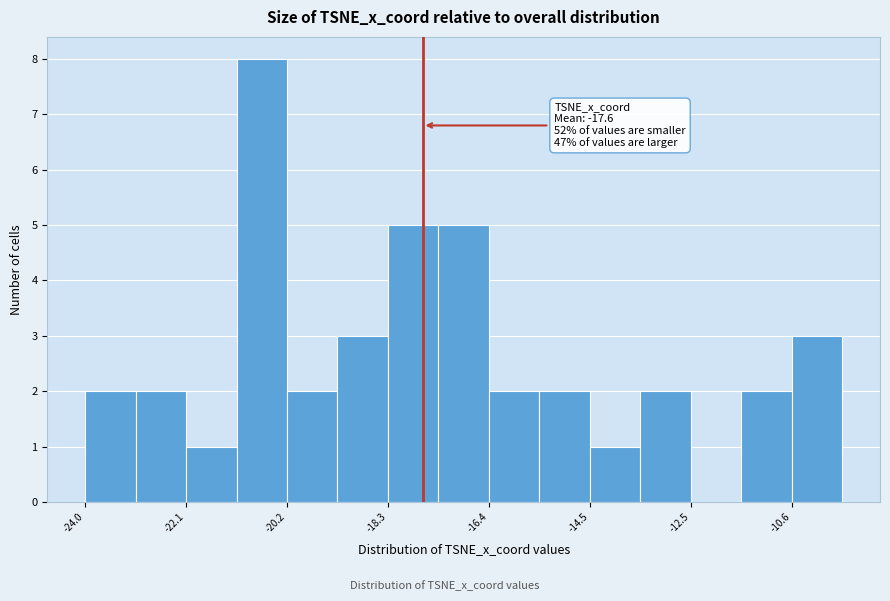

Which range on the x-axis has the tallest bar?

-21.2 to -20.2